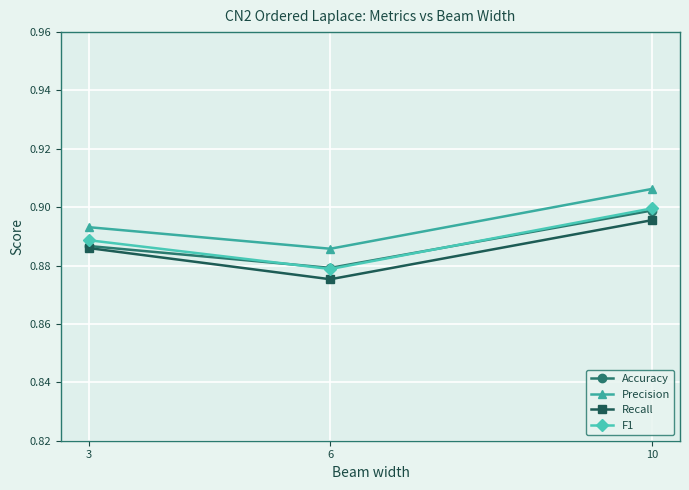

At how many categories does at least one series exceed 0?

3